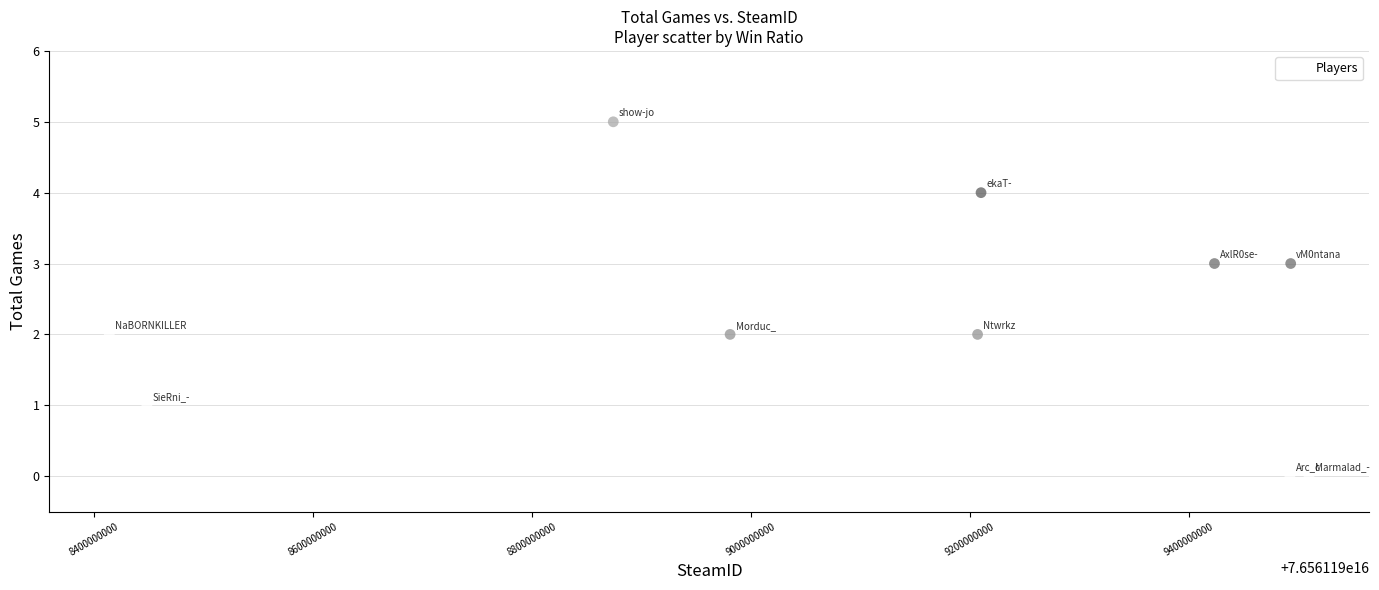

What is the range of Y values (max minus min)?

5